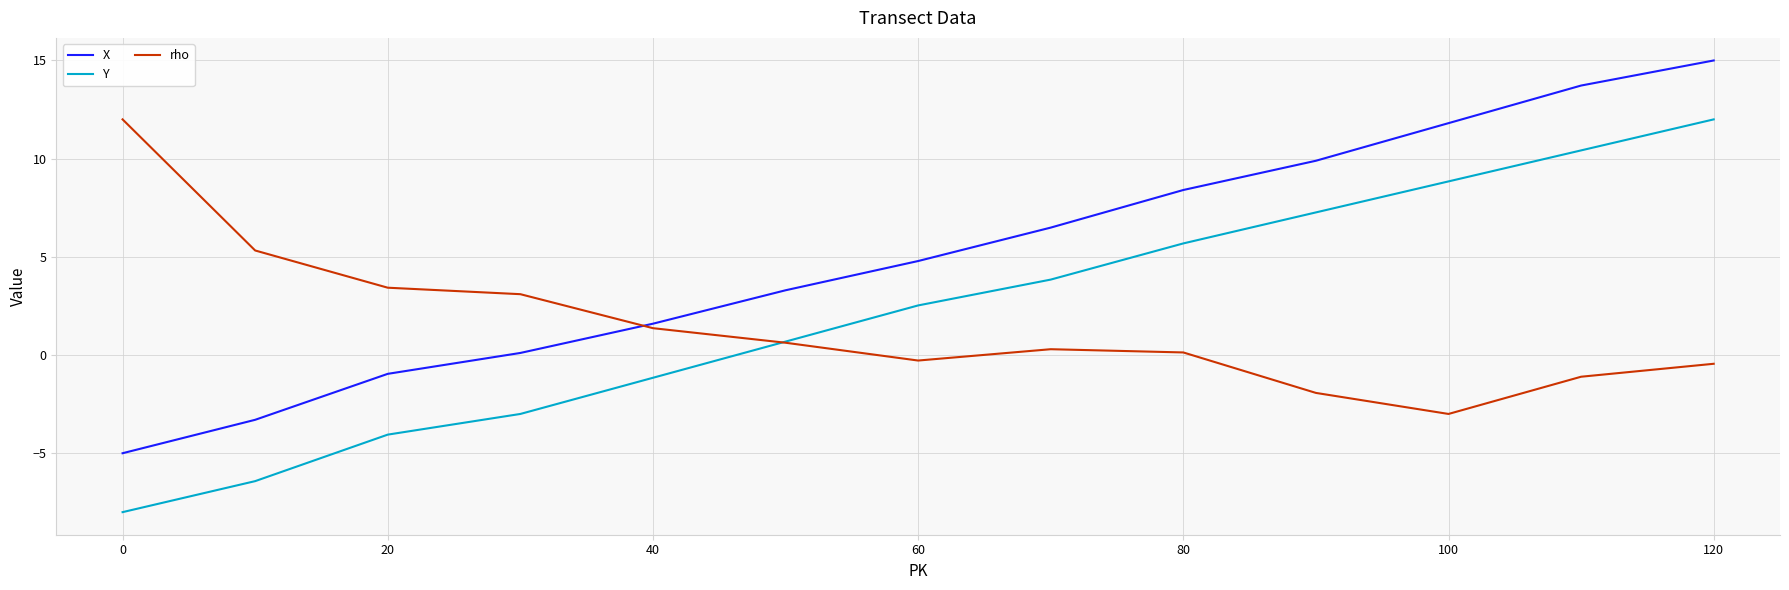

Is this an area chart (filled region under the line)?

No